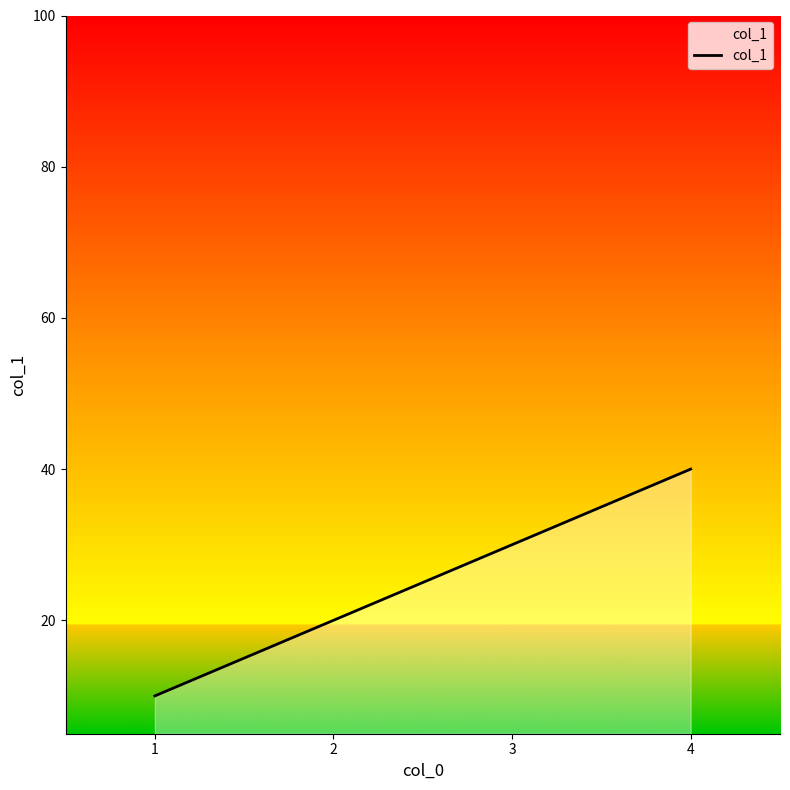

How many values are between 20 and 40?

3